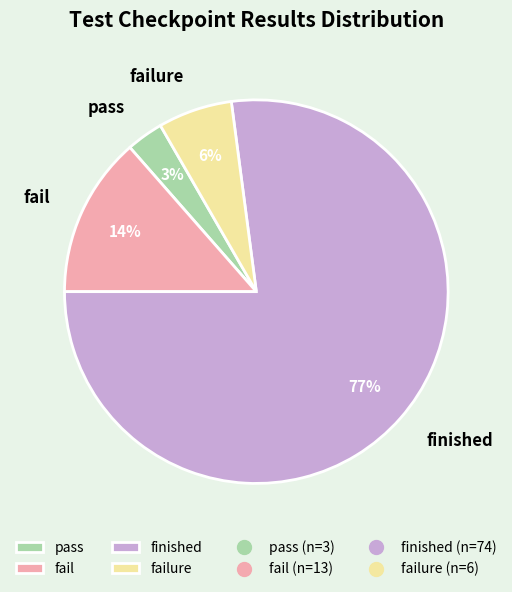

What is the smallest slice in the pie chart?

pass